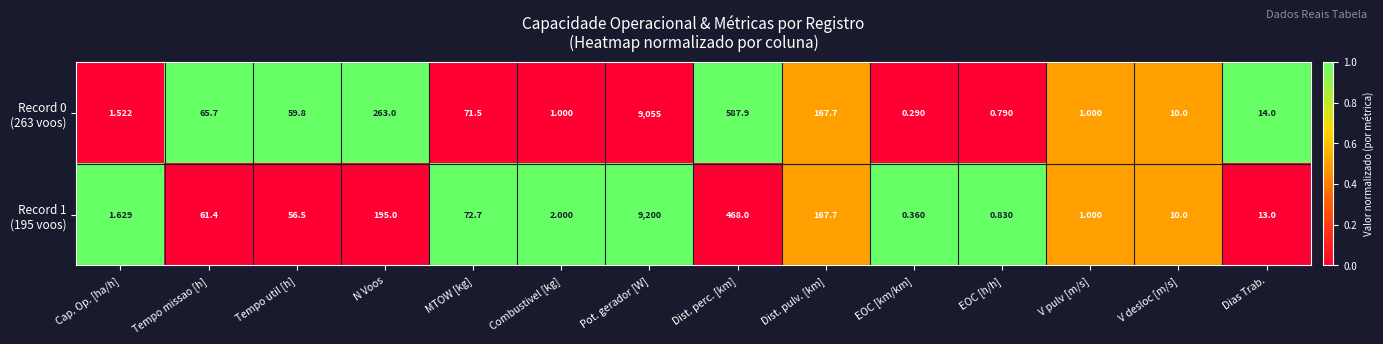

At which category is the sum across all series the highest?

Pot. gerador [W]